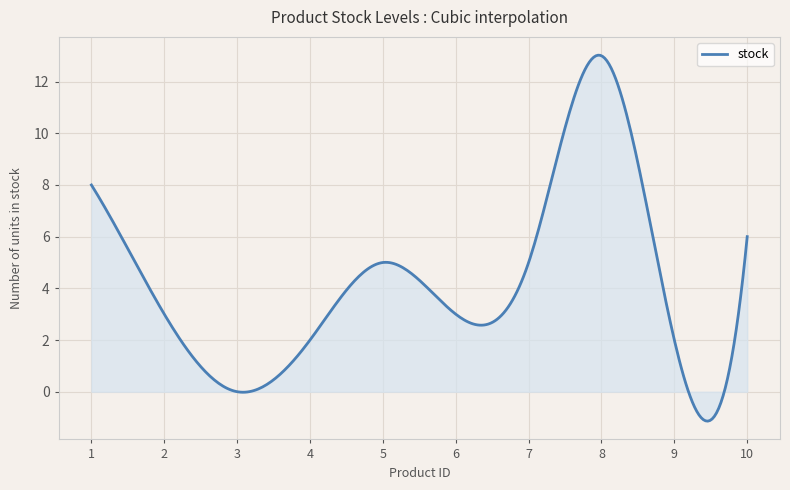

What is the difference between the maximum and minimum values?

14.2